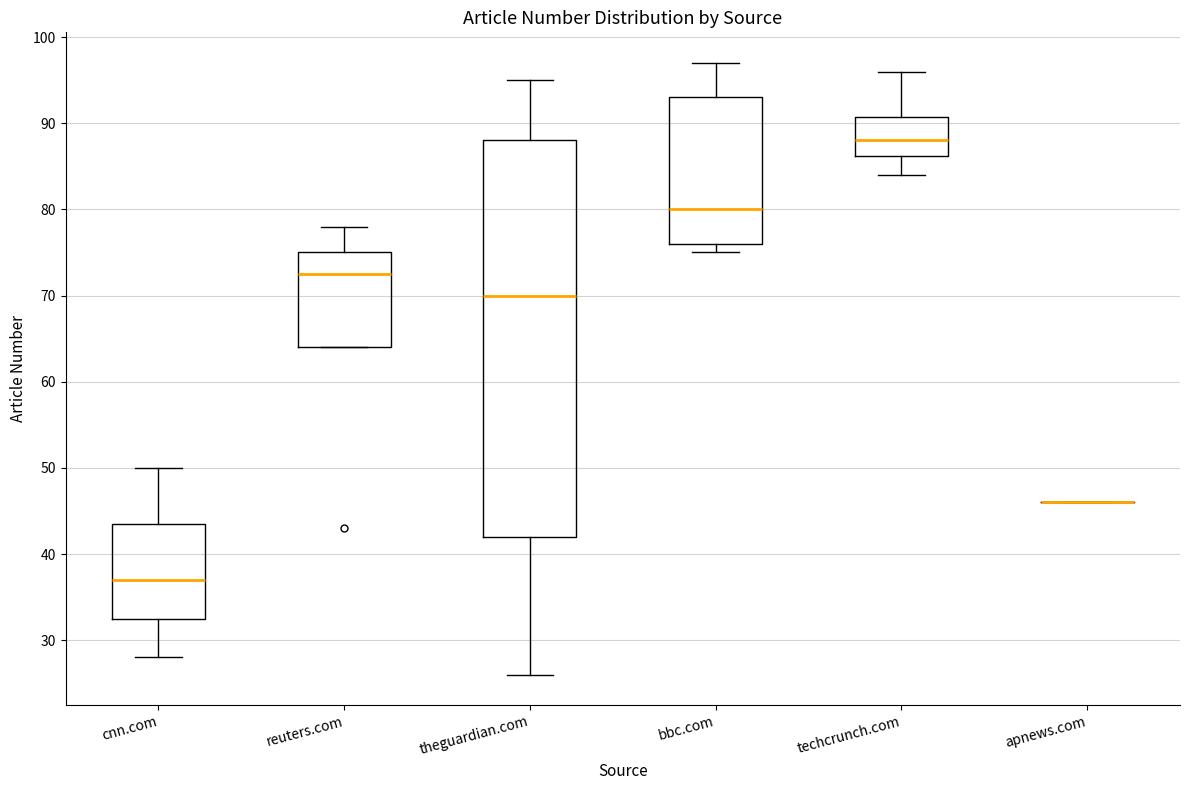

Reading left to right, read every box against the y-axis: the position of its median line, the range the box covers, and the ends of its whiskers. The values are not printed on the chart, so give them approximately, as read against the axis.

cnn.com: median 37, box 33 to 44, whiskers 28 to 50
reuters.com: median 73, box 64 to 75, whiskers 64 to 78
theguardian.com: median 70, box 42 to 88, whiskers 26 to 95
bbc.com: median 80, box 76 to 93, whiskers 75 to 97
techcrunch.com: median 88, box 86 to 91, whiskers 84 to 96
apnews.com: box collapsed to a line at 46, whiskers 46 to 46